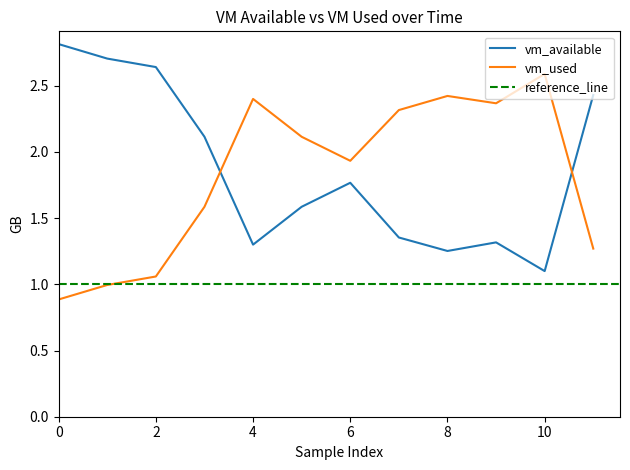

Which series ends up on top after the final intersection of vm_used and vm_available?

vm_available